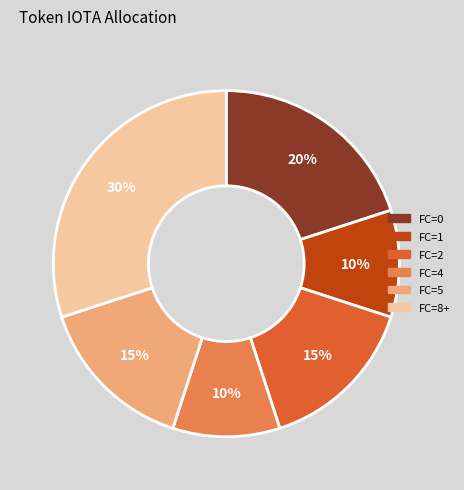

How many segments does this pie chart have?

6